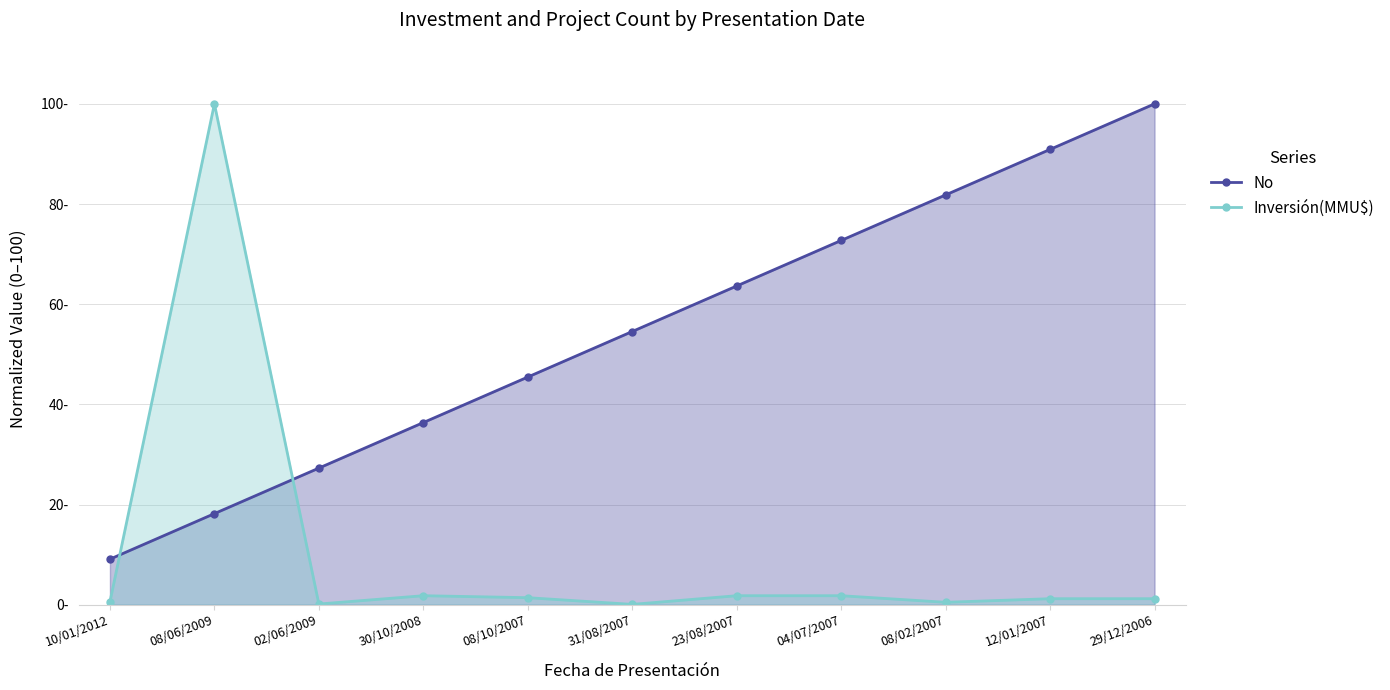

Between 08/02/2007 and 04/07/2007, which is larger?

08/02/2007